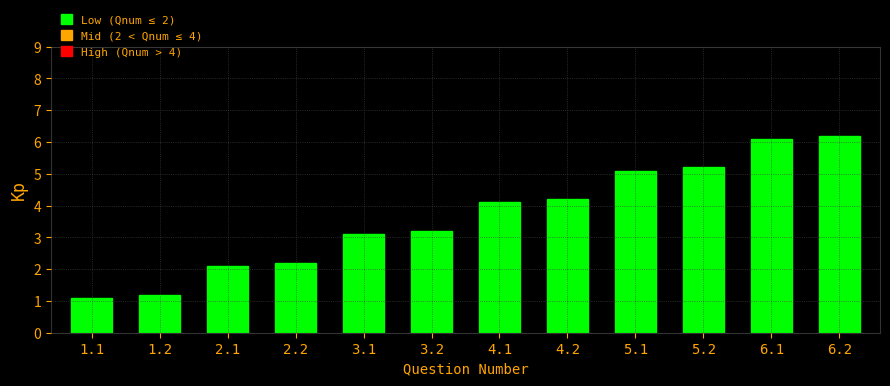

Are the bars horizontal?

No